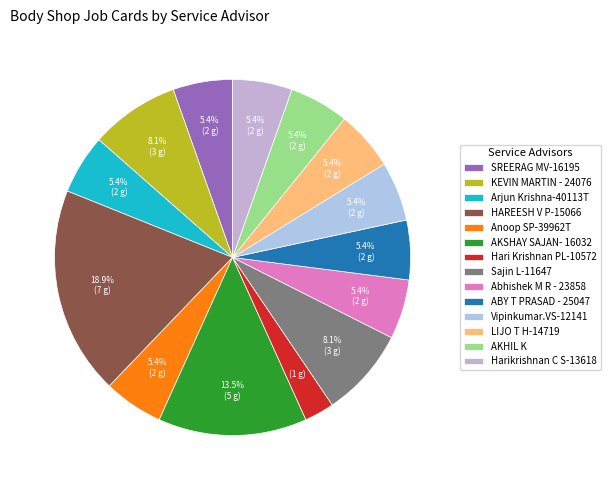

Is there any slice that represents more than half of the pie?

No